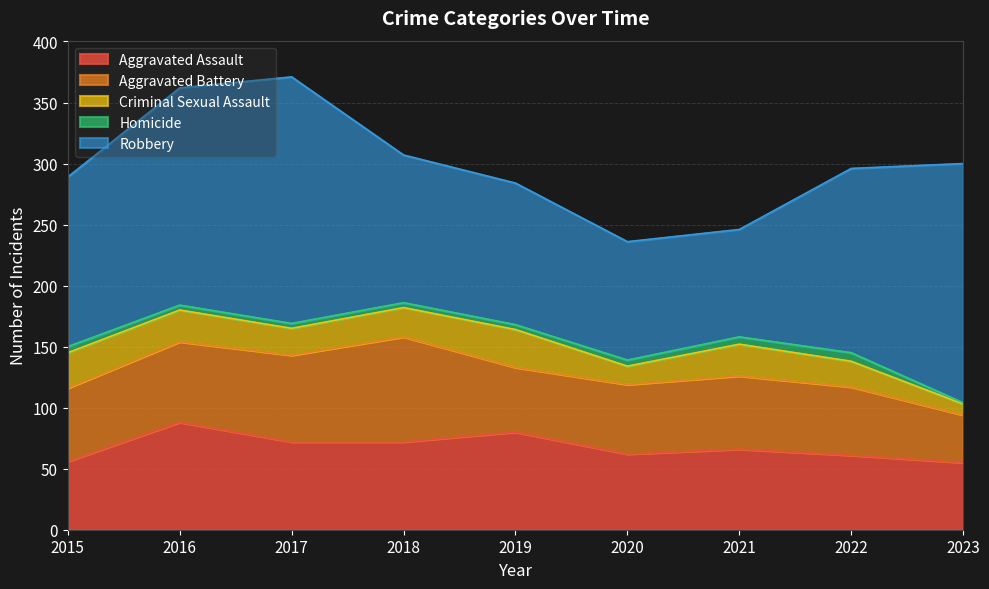

Does the chart display data point markers on the line(s)?

No